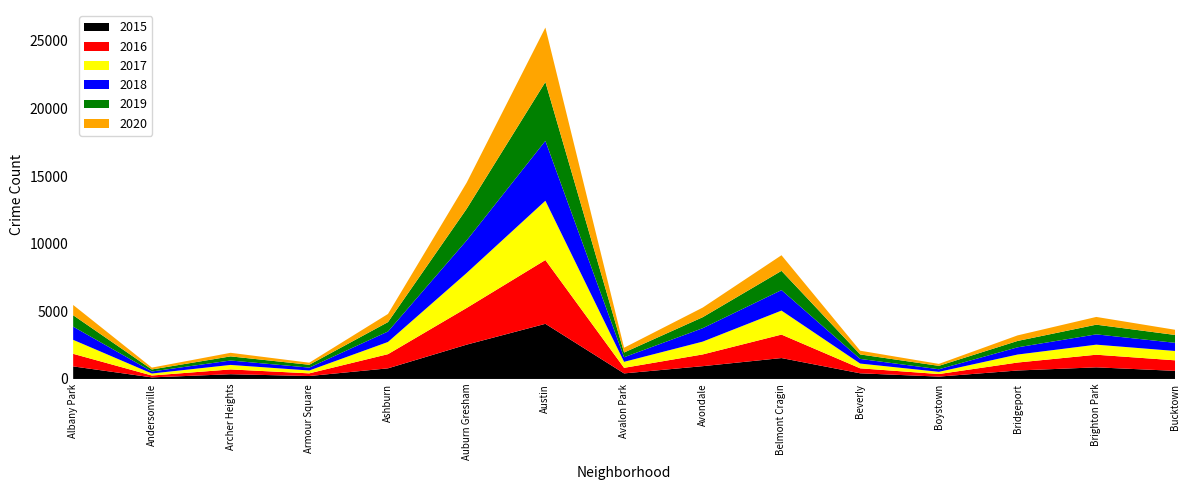

Reading left to right, what are all the values shown in this chart?

2017: 1035	148	333	211	902	2586	4386	444	949	1775	353	163	591	744	692
2020: 759	136	264	153	603	1932	4025	354	711	1155	276	145	411	573	383
2016: 930	138	353	198	1048	2714	4718	412	868	1736	368	189	589	934	779
2015: 929	117	352	217	786	2539	4078	411	947	1546	418	175	626	859	600
2019: 845	150	305	210	695	2339	4352	350	814	1423	332	252	472	716	583
2018: 975	150	327	214	774	2410	4431	339	993	1516	343	191	534	762	602